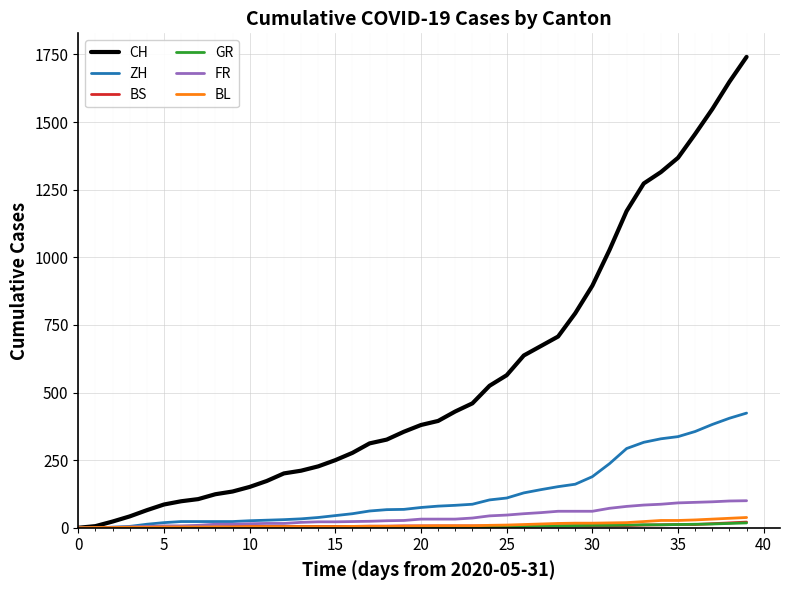

Which series has the largest range (max minus min)?

CH